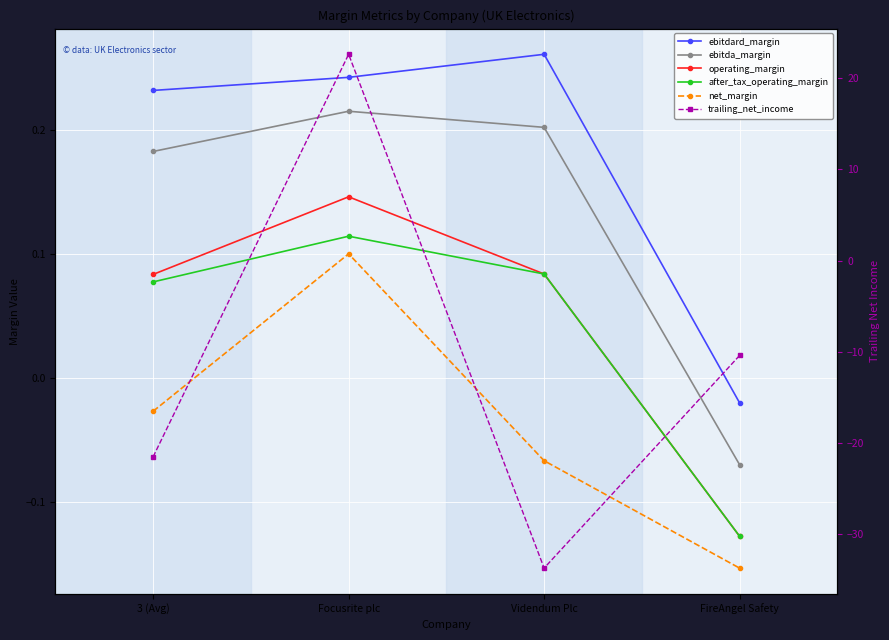

At 3 (Avg), list the series in order from smallest to largest.

trailing_net_income, net_margin, after_tax_operating_margin, operating_margin, ebitda_margin, ebitdard_margin